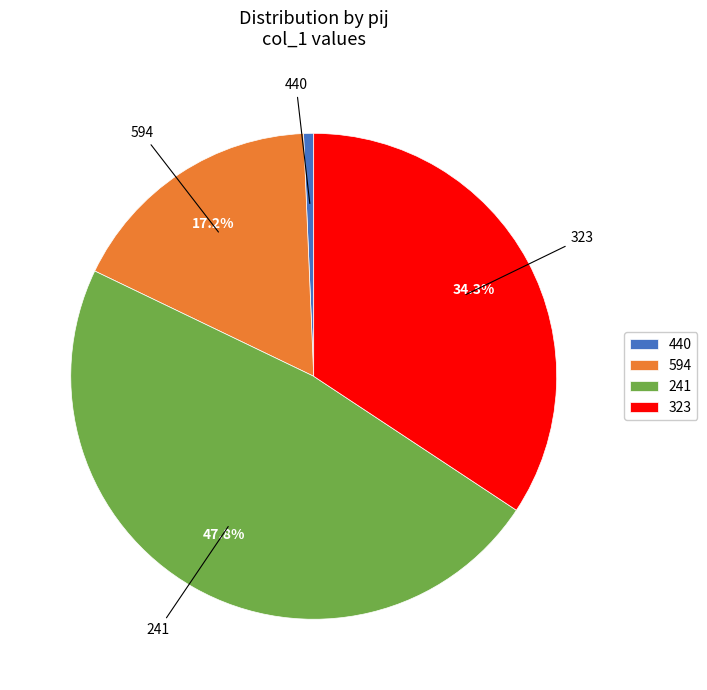

Rank the categories by value from lowest to highest.

440, 594, 323, 241